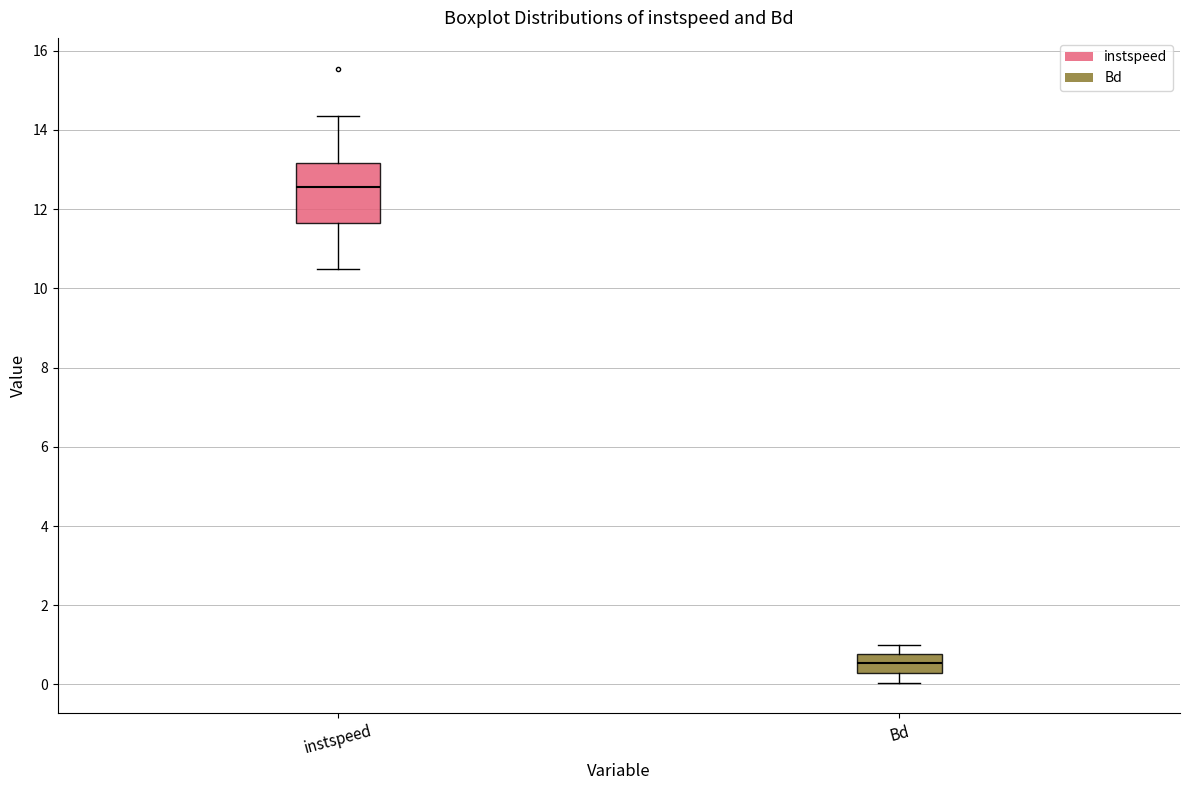

Reading left to right, transcribe this box plot: for each box, give where its median line is, the range the box spans, and where its two whiskers end, as read against the y-axis. The values are not printed on the chart, so give them approximately, as read against the axis.

instspeed: median 12.6, box 11.6 to 13.2, whiskers 10.4 to 14.4
Bd: median 0.6, box 0.2 to 0.8, whiskers 0.0 to 1.0